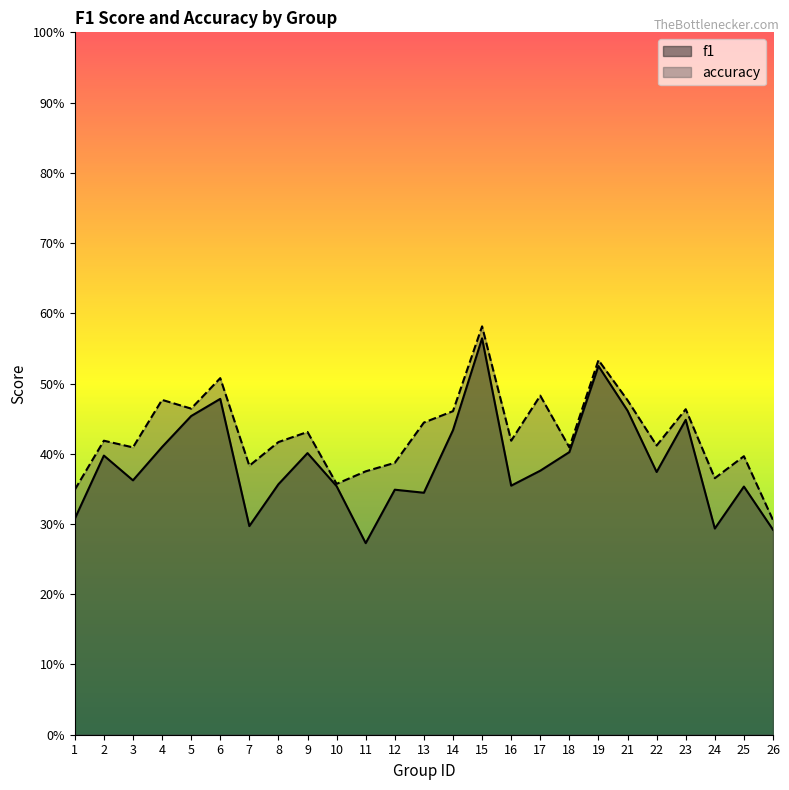

What is the minimum value for f1?

0.3